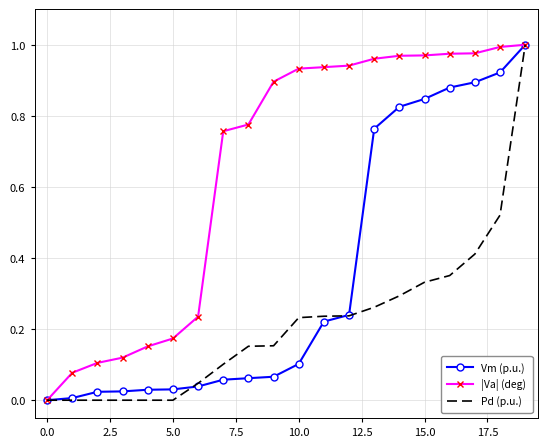

Which series has the largest total across all categories?

|Va| (deg)